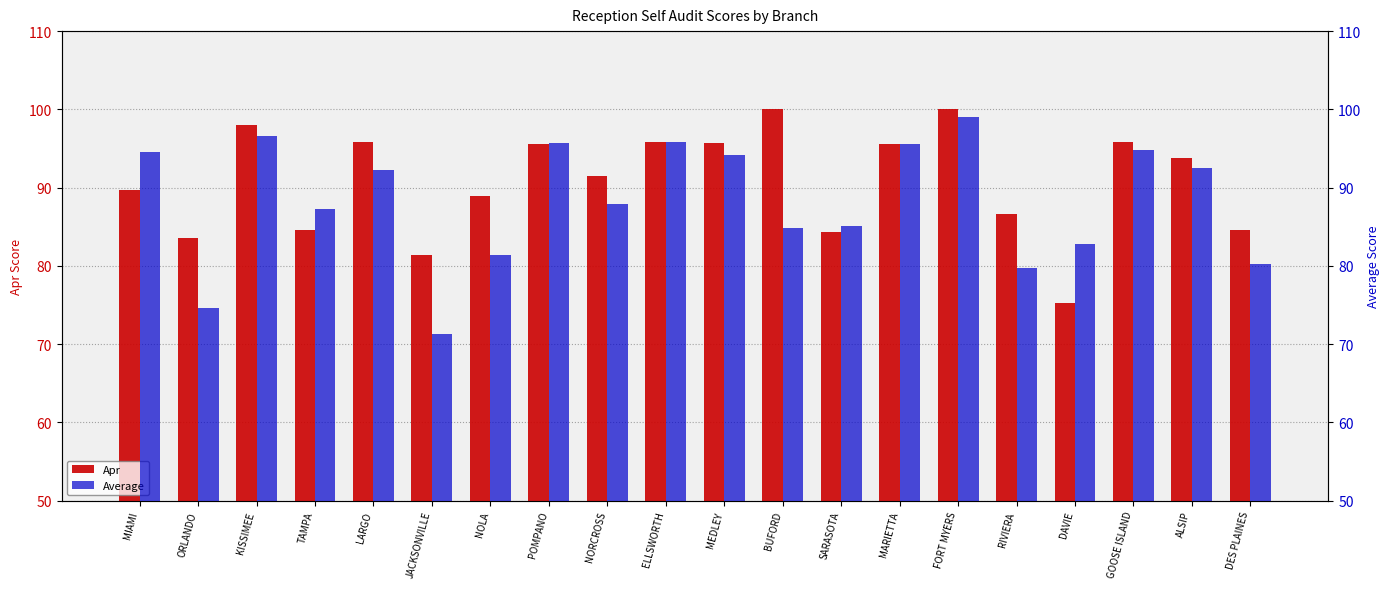

Rank the series by their average value, from highest to lowest.

Apr, Average